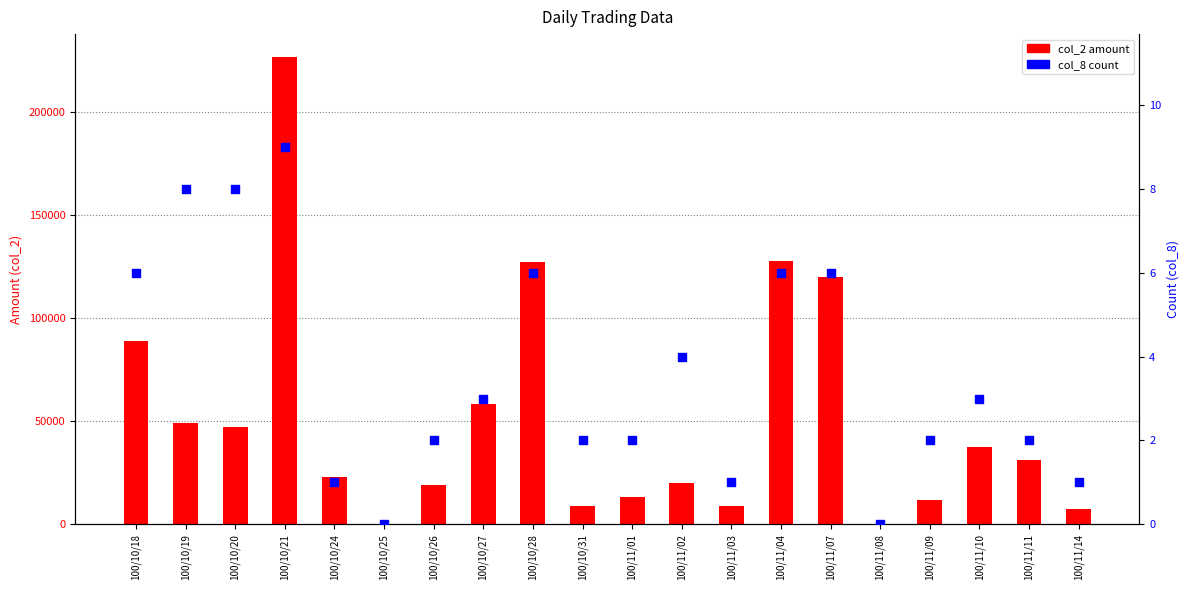

Which series has the largest total across all categories?

col_2 amount